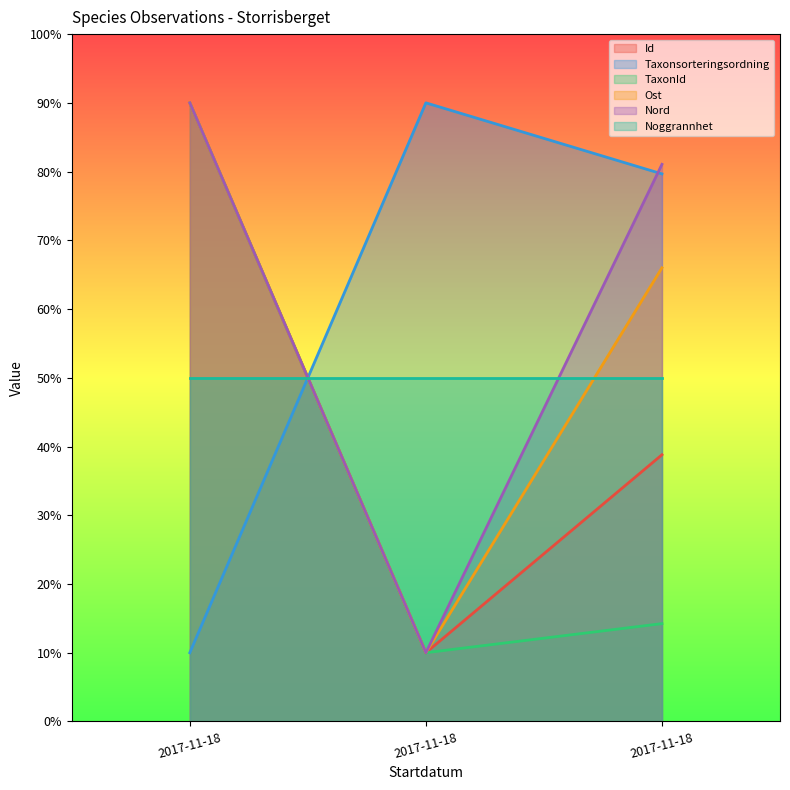

At which category is the sum across all series the highest?

2017-11-18